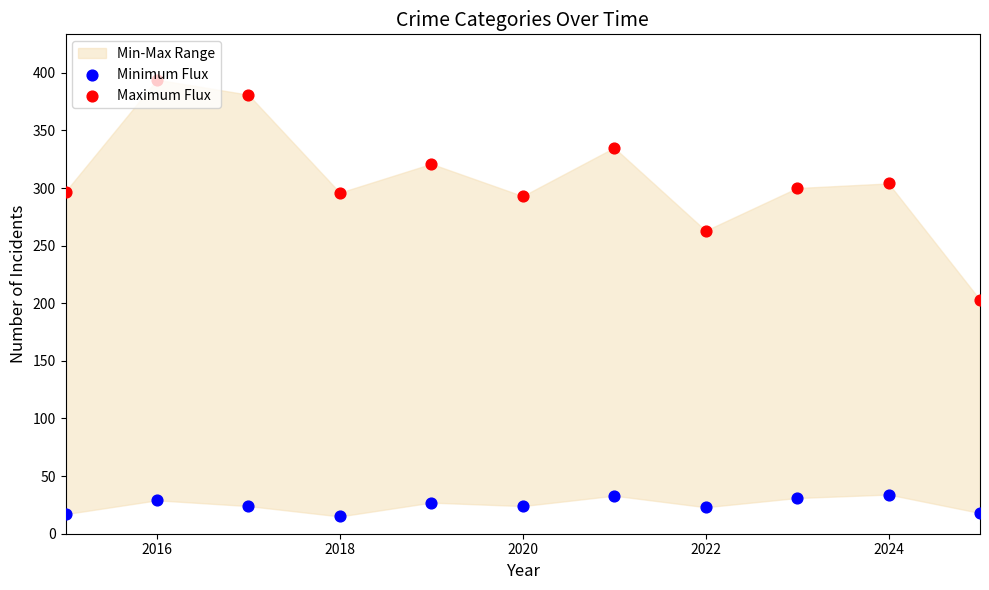

At how many categories does at least one series exceed 134?

11